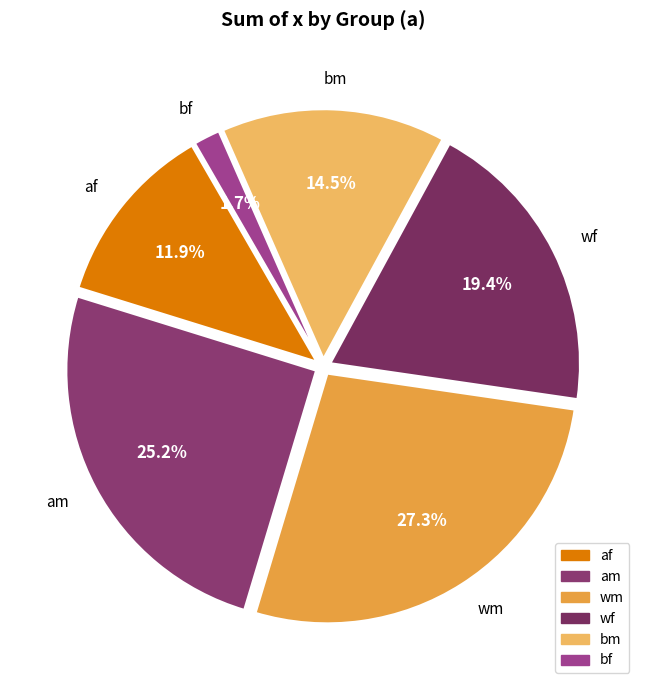

Combined, what portion of the pie is bm and af?

26.4%